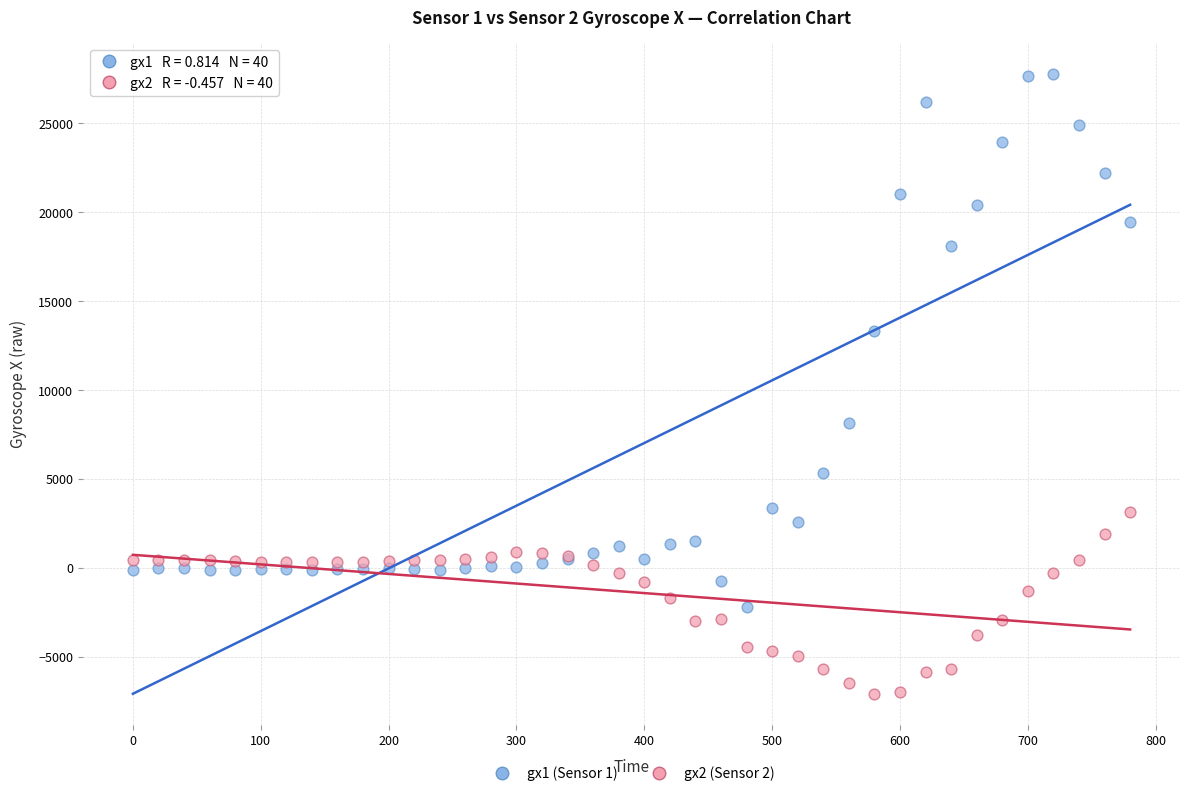

Which series contains the highest Y value?

gx1 (Sensor 1)